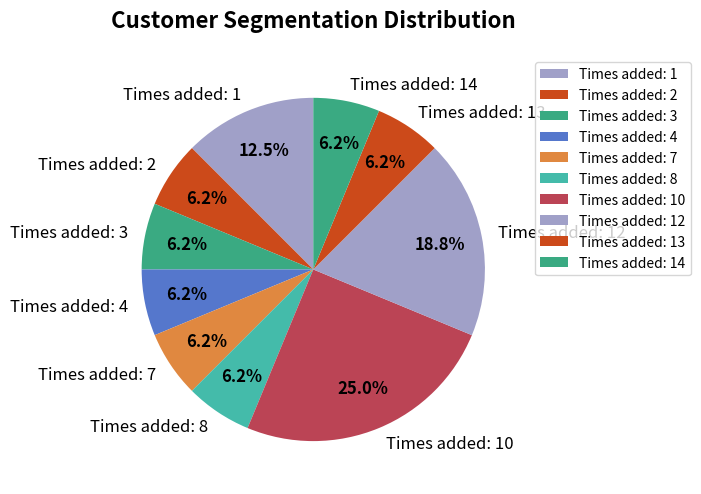

How many slices are in this pie chart?

10